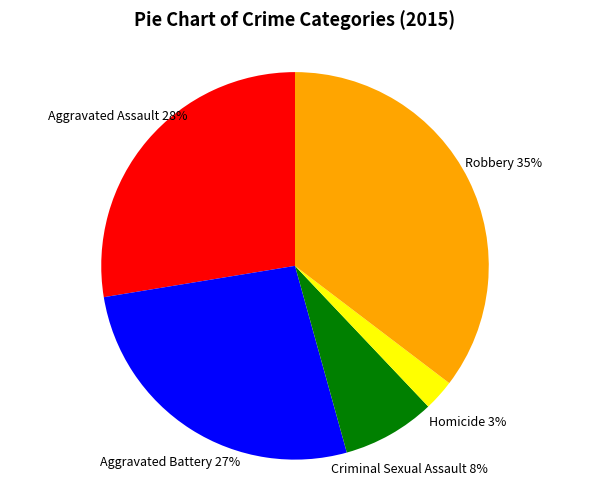

Count the number of slices in the pie.

5